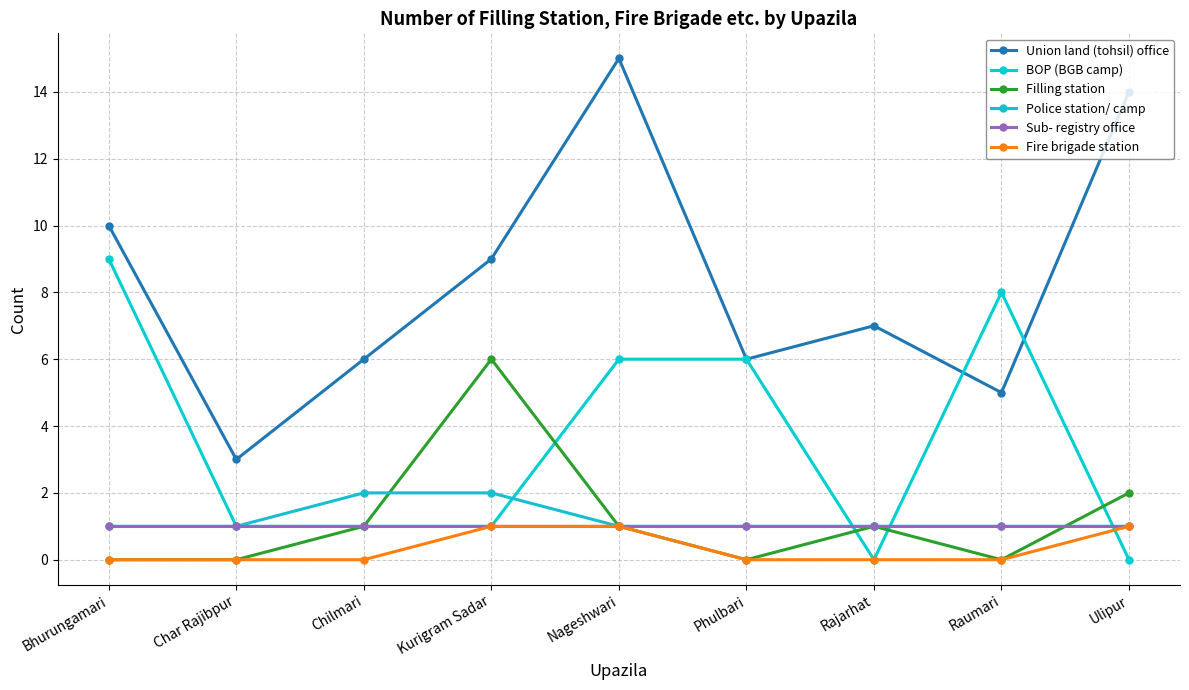

Rank the series at Ulipur from highest to lowest value.

Union land (tohsil) office, Filling station, Police station/ camp, Sub- registry office, Fire brigade station, BOP (BGB camp)